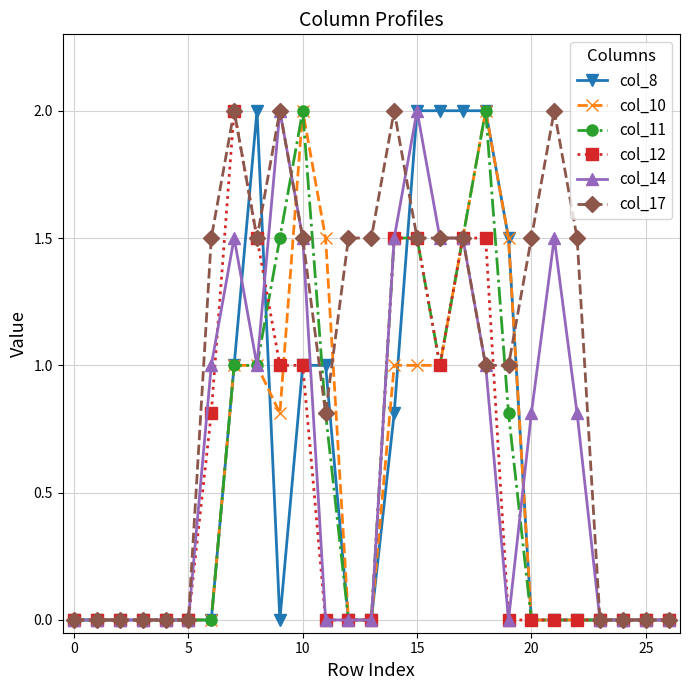

What is the greatest value displayed?

2.0